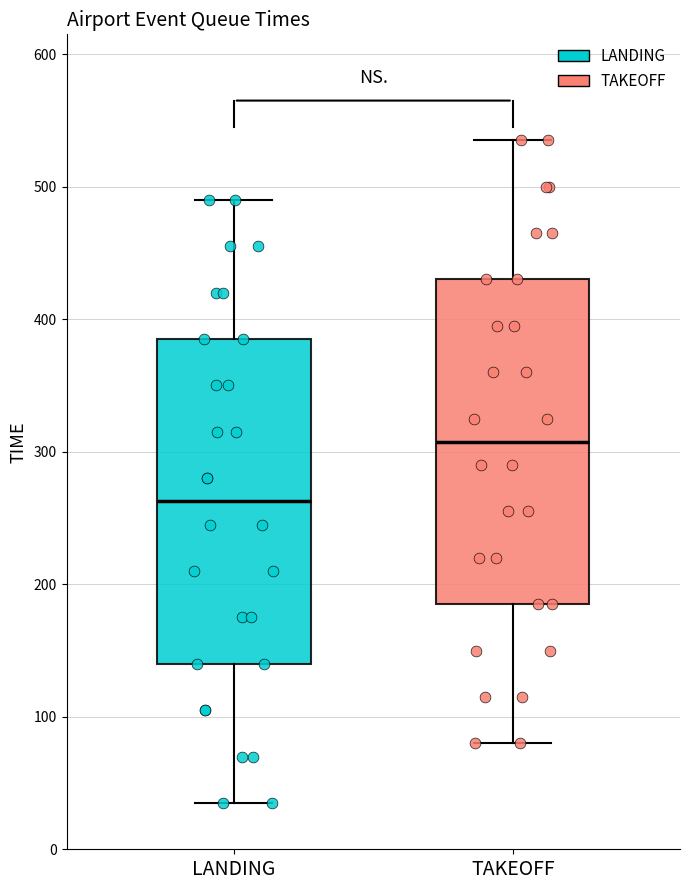

Reading left to right, transcribe this box plot: for each box, give where its median line is, the range the box spans, and where its two whiskers end, as read against the y-axis. The values are not printed on the chart, so give them approximately, as read against the axis.

LANDING: median 260, box 140 to 390, whiskers 40 to 490
TAKEOFF: median 310, box 190 to 430, whiskers 80 to 540